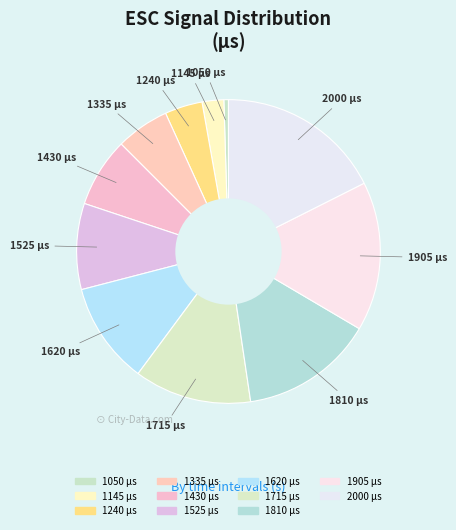

Which category has the smallest portion of the pie?

1050